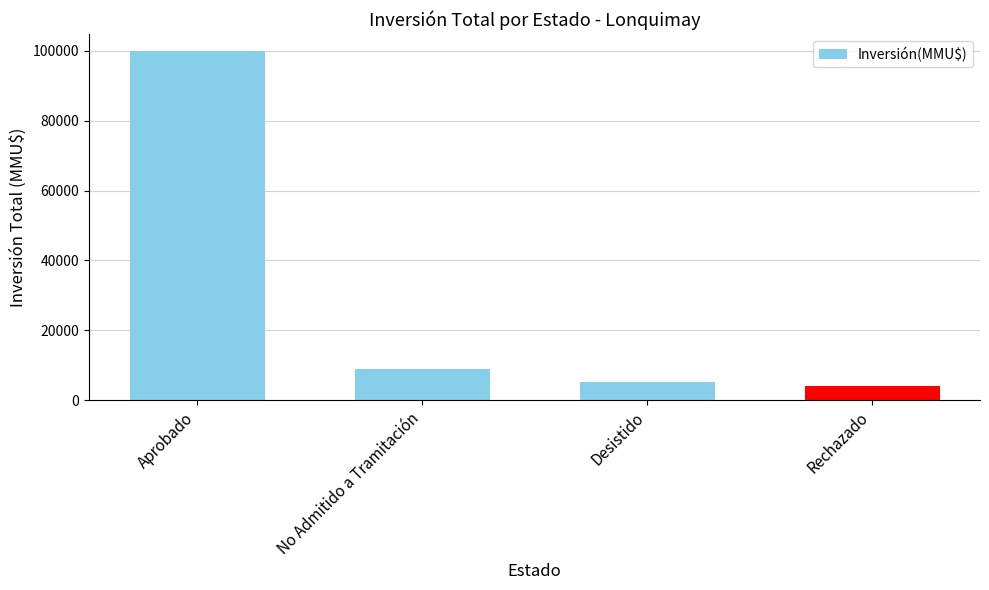

The value at No Admitido a Tramitación is 8906. True or false?

True